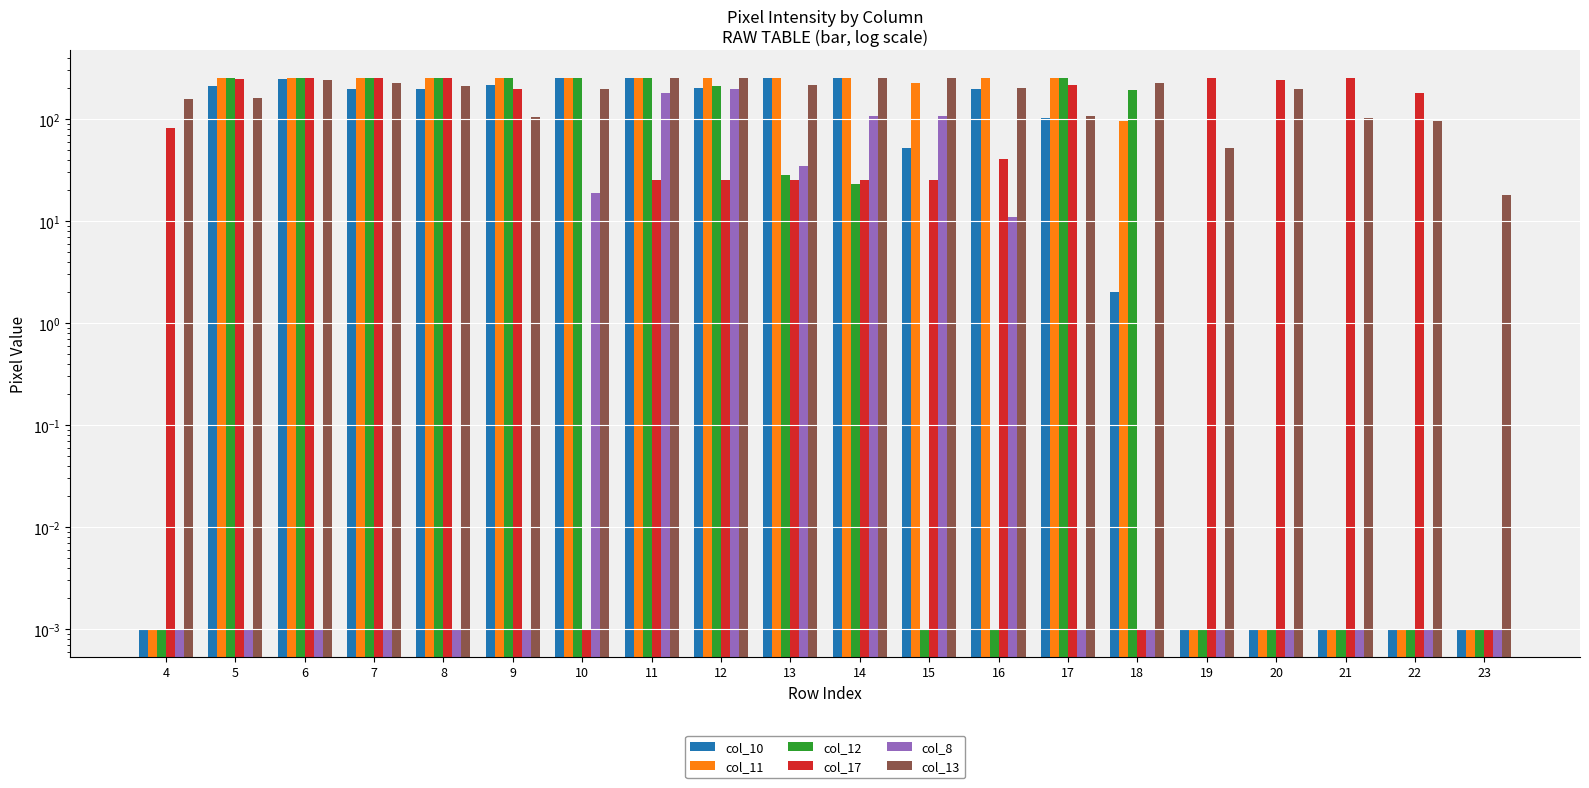

At 5, list the series in order from smallest to largest.

col_8, col_13, col_10, col_17, col_11, col_12